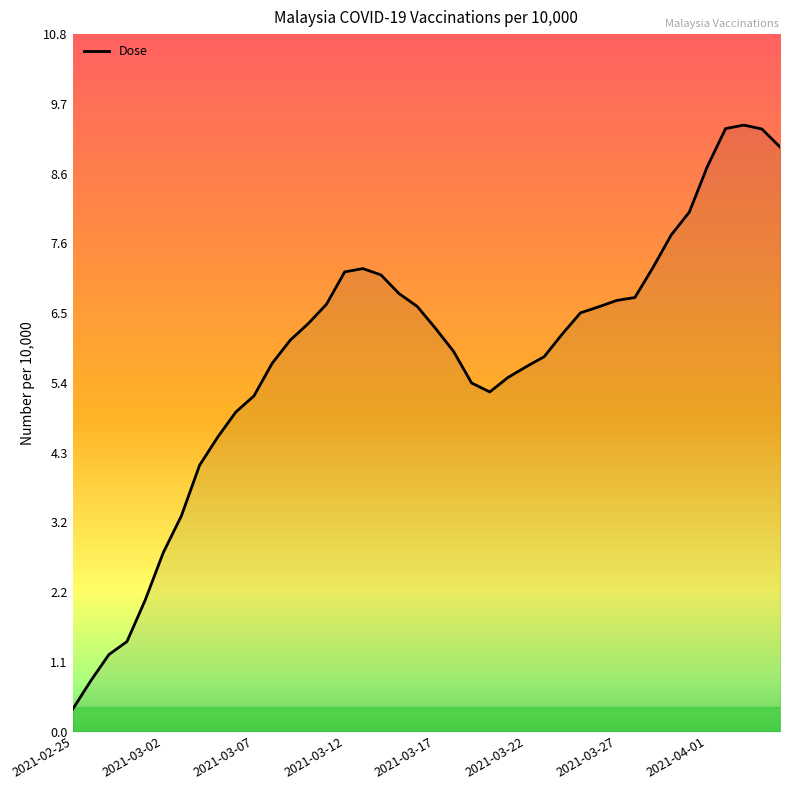

What is the difference between the maximum and minimum values?

9.0